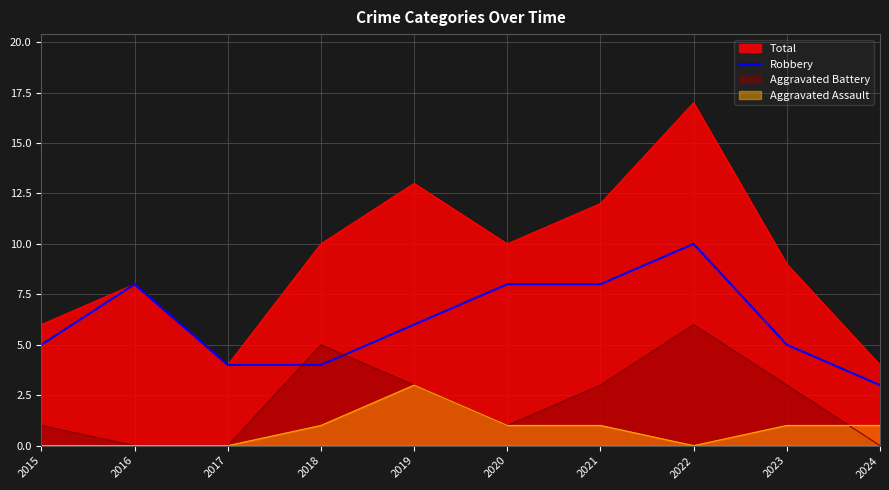

Which has a higher value, 2016 or 2017?

2016